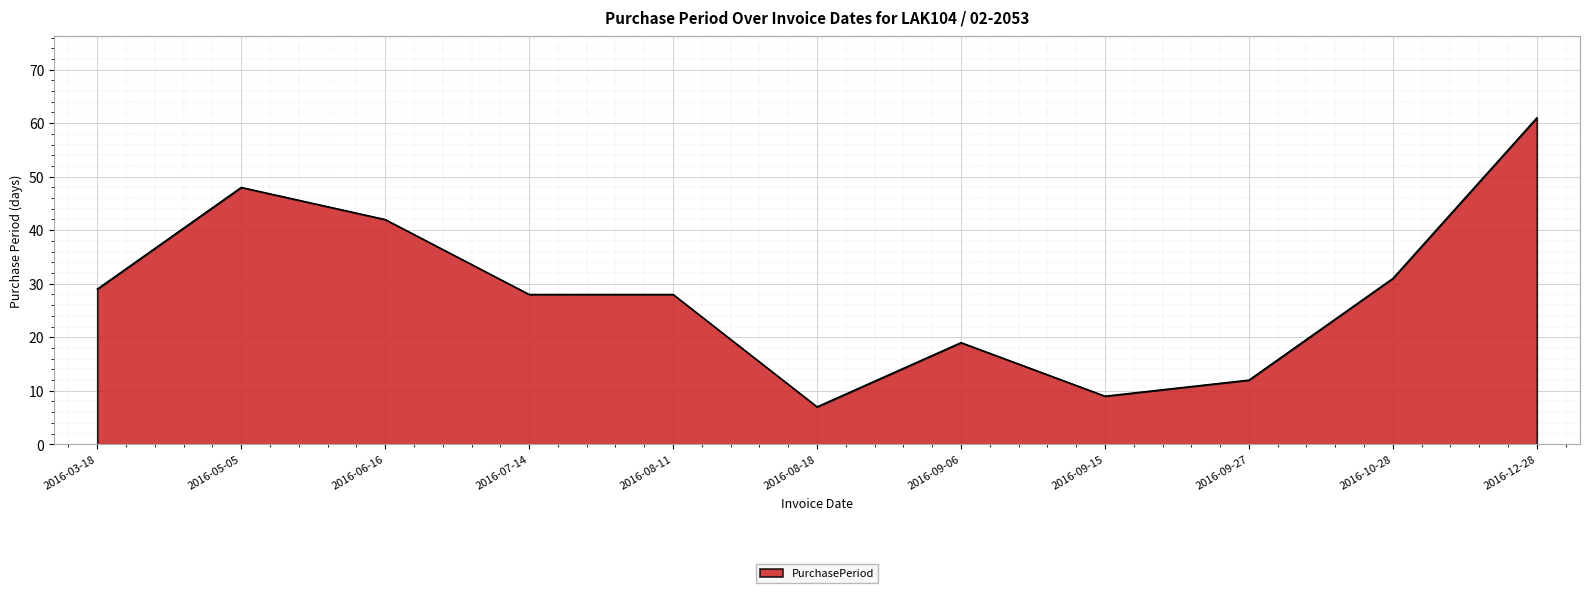

What is the average value?

29